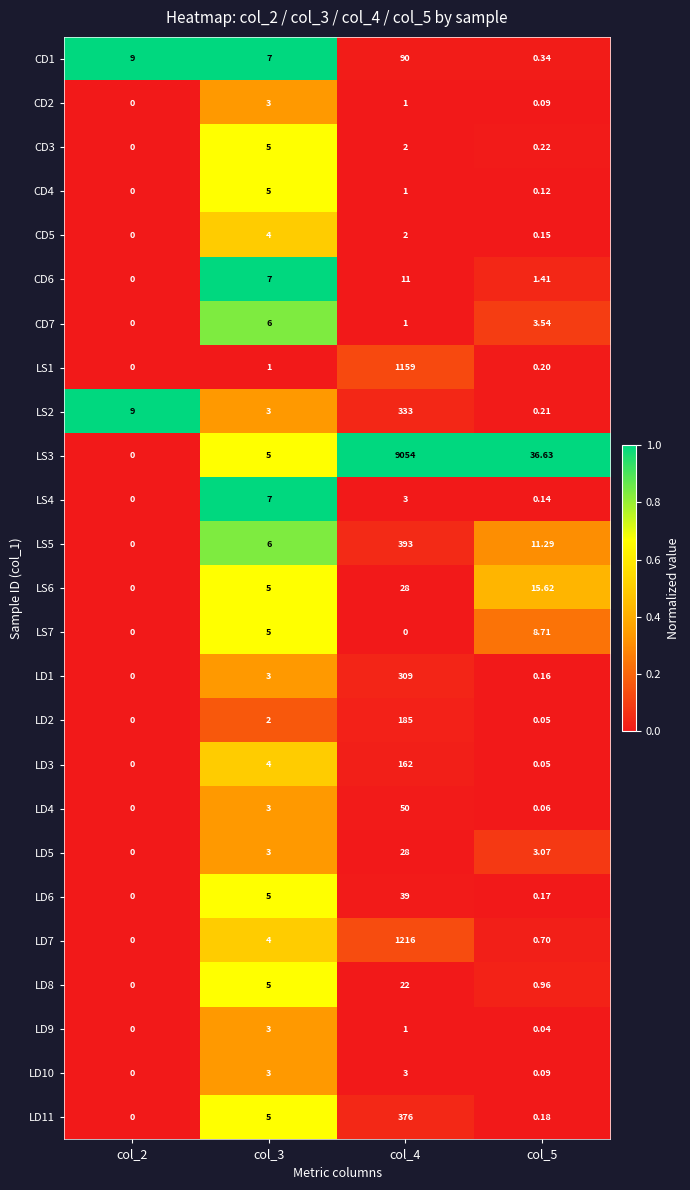

Is the value of CD1 at col_5 greater than the value of LD4 at col_3?

No